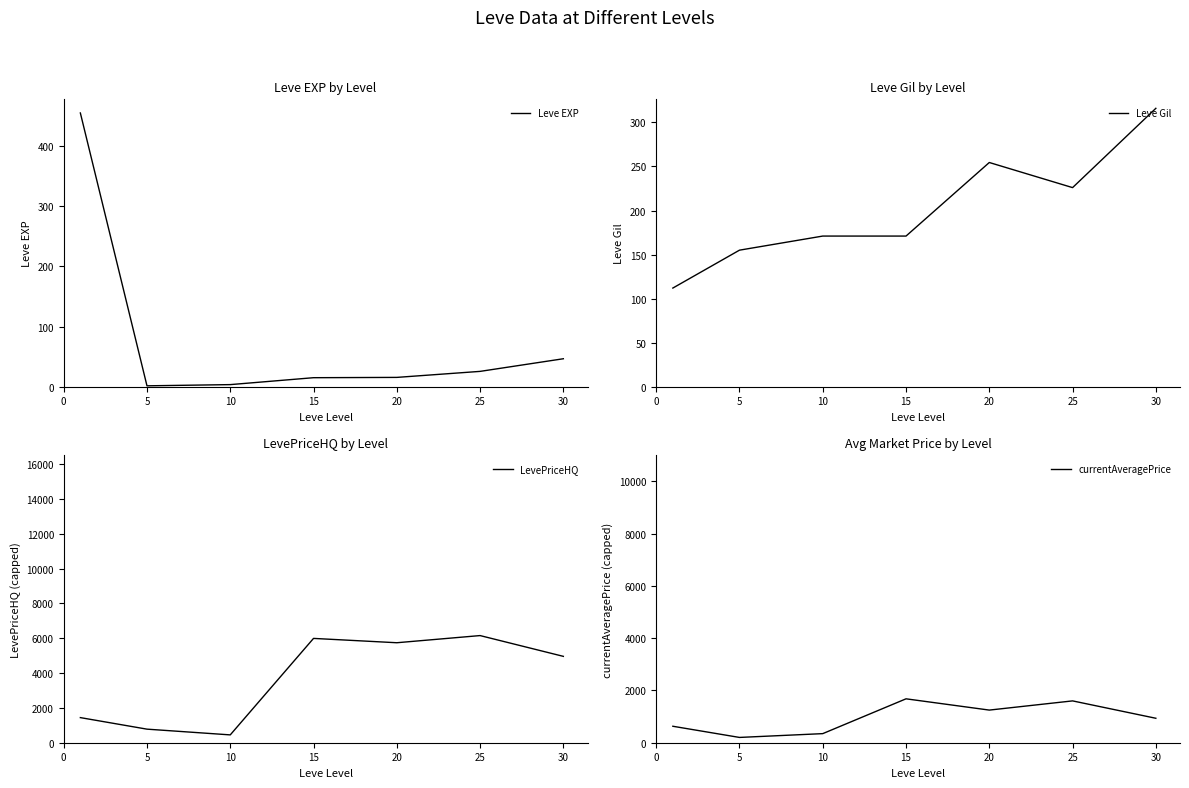

Rank the series by their maximum value, from highest to lowest.

LevePriceHQ, currentAveragePrice, Leve EXP, Leve Gil